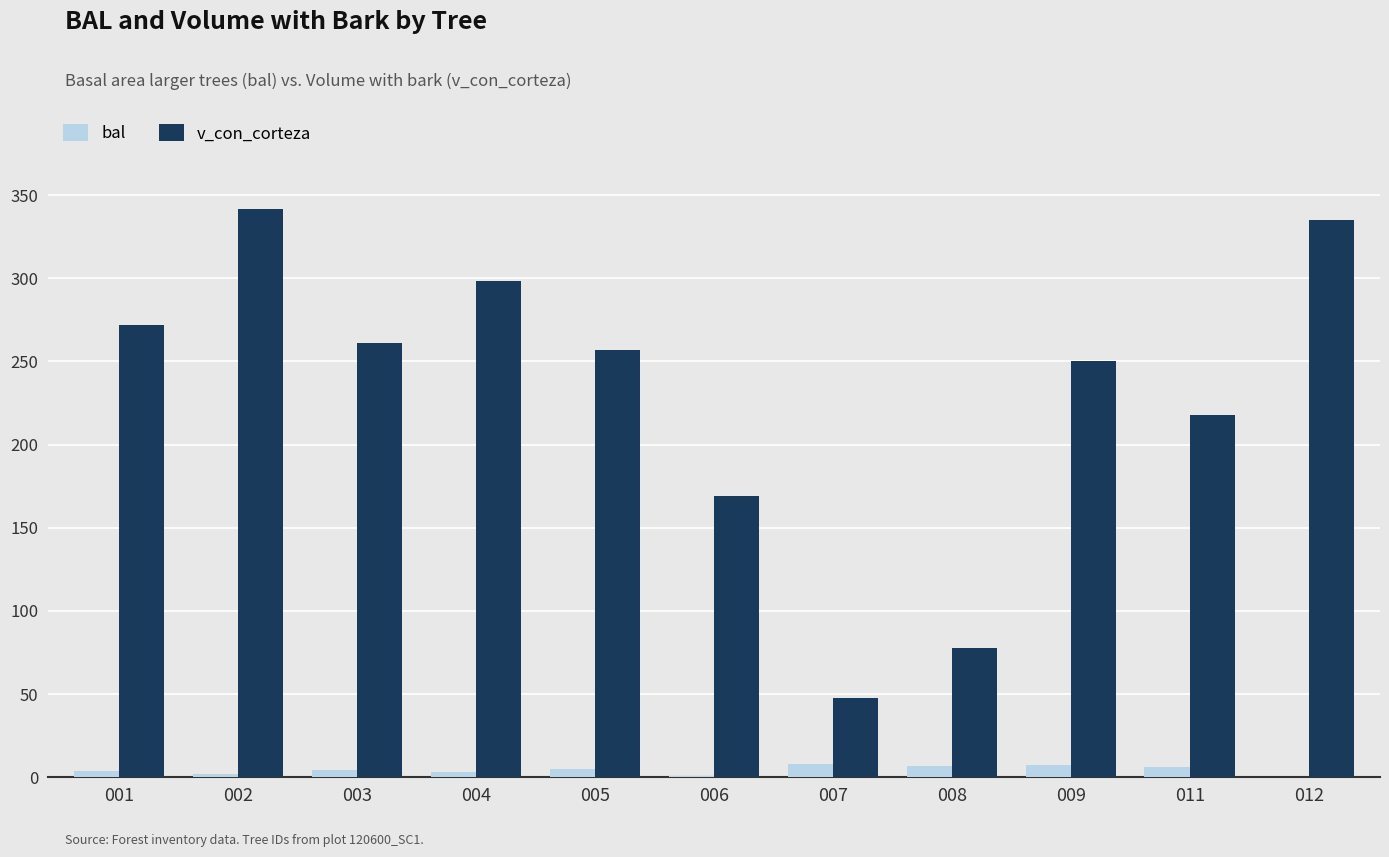

What is the total value across all series at 009?

257.5